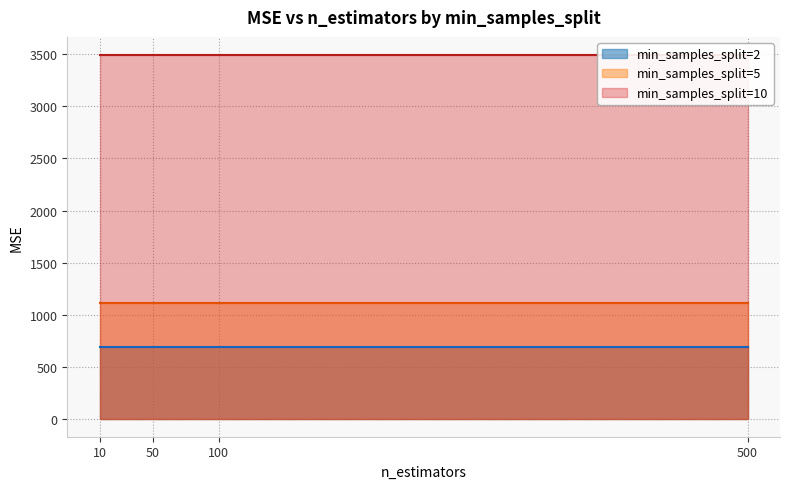

Reading right to left, what are all the values shown in this chart?

min_samples_split=2: 684.9	684.9	684.9	684.9
min_samples_split=5: 1107.4	1107.4	1107.4	1107.4
min_samples_split=10: 3494.3	3494.3	3494.3	3494.3